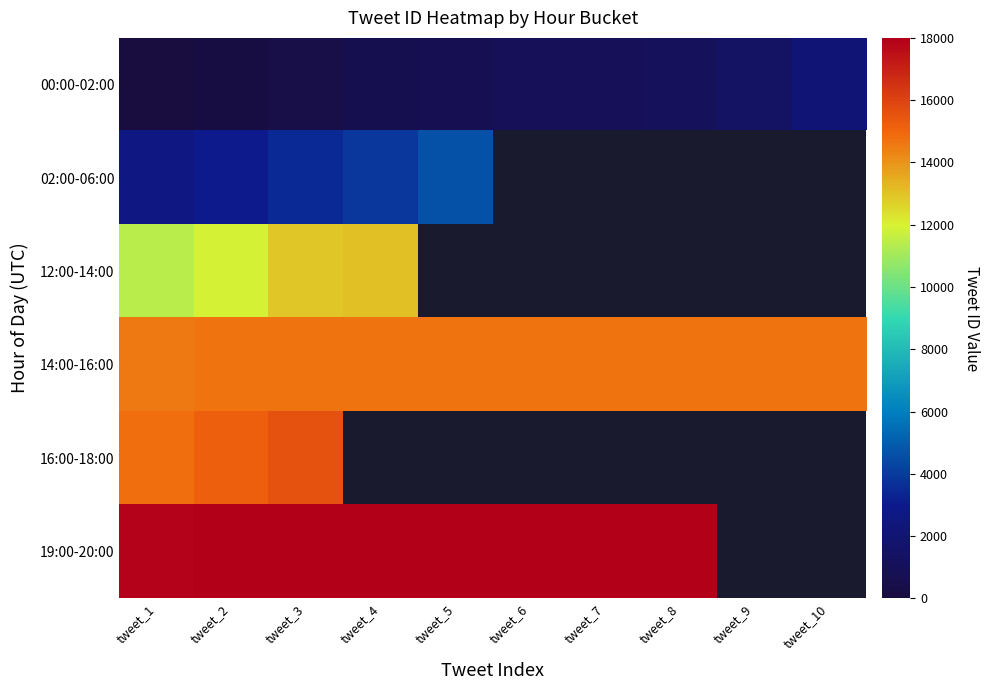

Which series changed the most between tweet_4 and tweet_5?

02:00-06:00